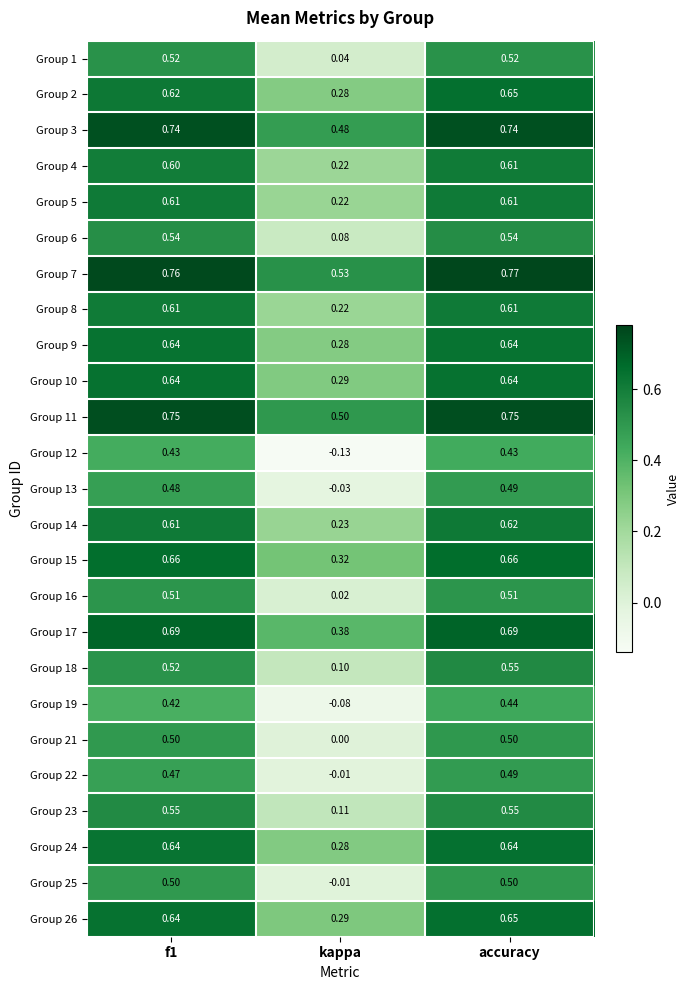

At which category is the sum across all series the highest?

accuracy